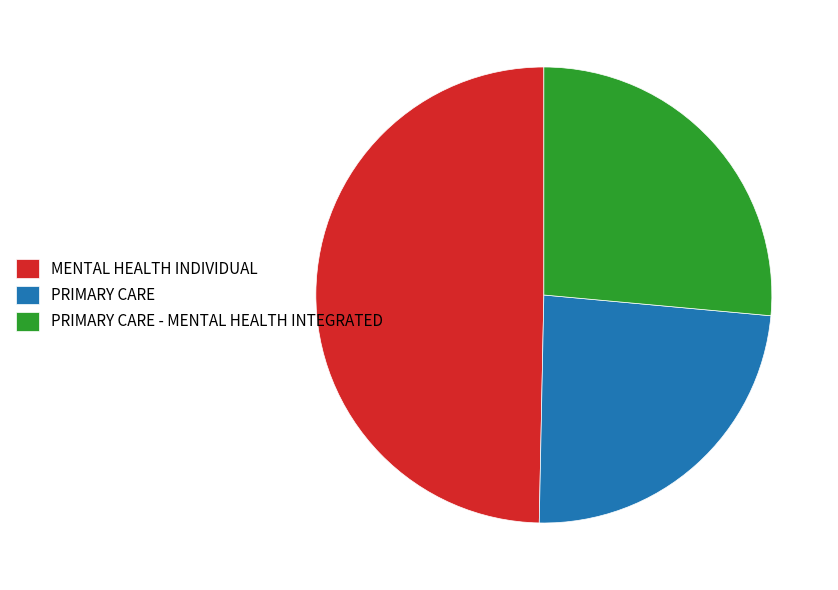

What is the largest slice in the pie chart?

MENTAL HEALTH INDIVIDUAL